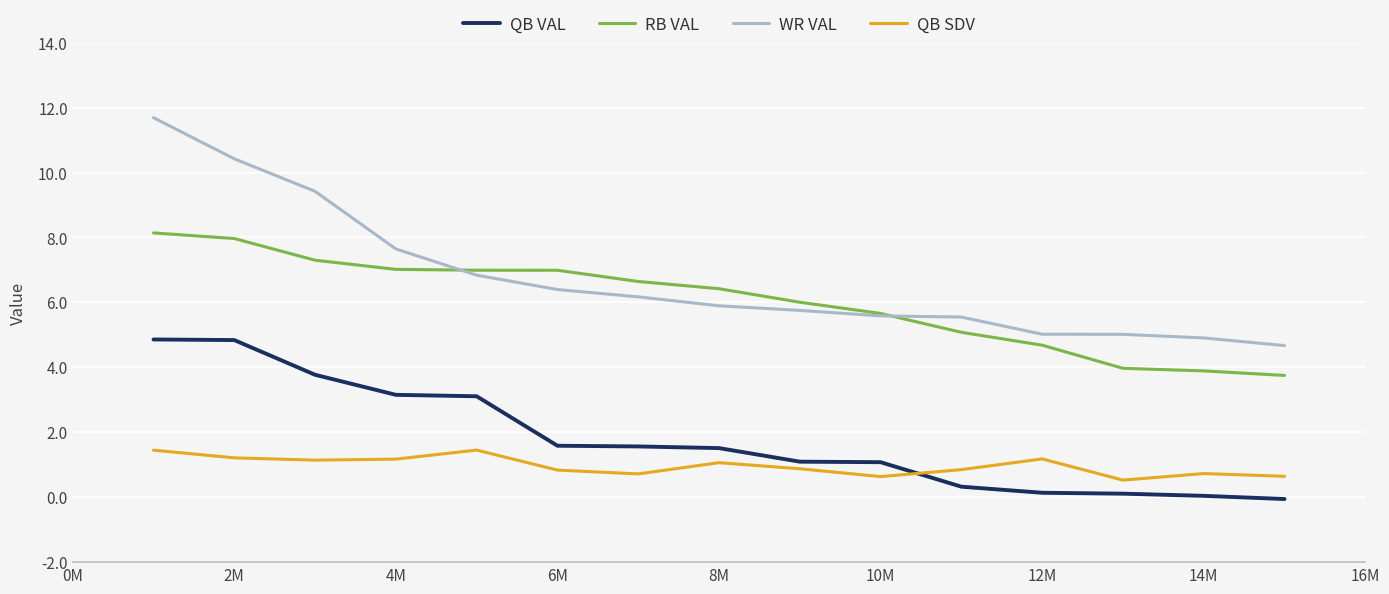

True or false: QB VAL and RB VAL cross at least once.

False